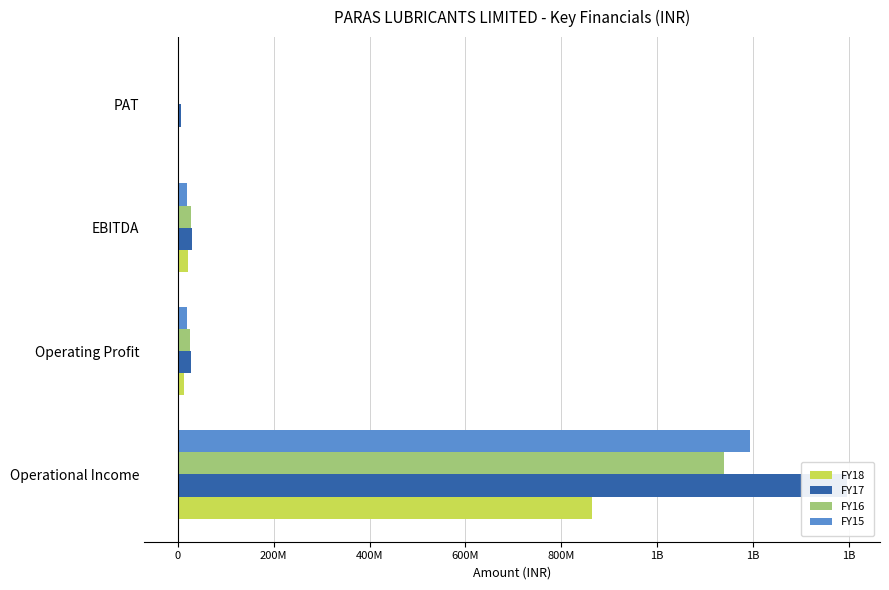

Is it true that FY16 equals 24925090 at Operating Profit?

True